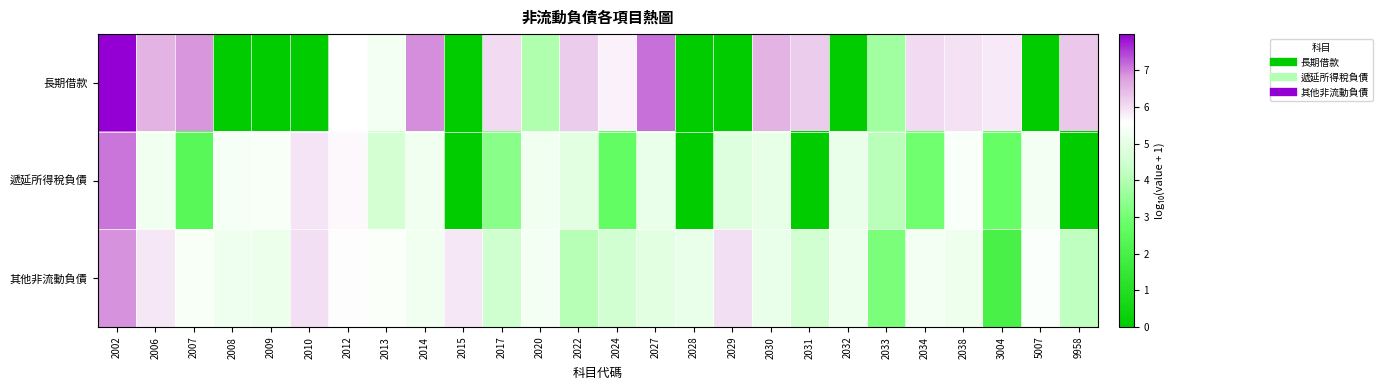

Reading left to right, list all the values displayed in this chart.

長期借款: 2002=8.0	2006=6.5	2007=6.8	2008=0.0	2009=0.0	2010=0.0	2012=5.6	2013=5.3	2014=6.9	2015=0.0	2017=6.0	2020=4.0	2022=6.2	2024=5.7	2027=7.1	2028=0.0	2029=0.0	2030=6.5	2031=6.2	2032=0.0	2033=3.7	2034=6.0	2038=5.9	3004=5.9	5007=0.0	9958=6.3
遞延所得稅負債: 2002=7.1	2006=5.3	2007=2.4	2008=5.3	2009=5.4	2010=5.9	2012=5.7	2013=4.6	2014=5.3	2015=0.0	2017=3.3	2020=5.3	2022=4.9	2024=2.7	2027=5.1	2028=0.0	2029=4.8	2030=5.0	2031=0.0	2032=5.1	2033=4.1	2034=2.9	2038=5.4	3004=2.8	5007=5.3	9958=0.0
其他非流動負債: 2002=6.9	2006=5.9	2007=5.4	2008=5.2	2009=5.1	2010=6.0	2012=5.6	2013=5.5	2014=5.3	2015=5.9	2017=4.5	2020=5.3	2022=4.1	2024=4.5	2027=4.9	2028=5.1	2029=6.0	2030=5.1	2031=4.5	2032=5.2	2033=3.1	2034=5.3	2038=5.2	3004=2.0	5007=5.5	9958=4.2